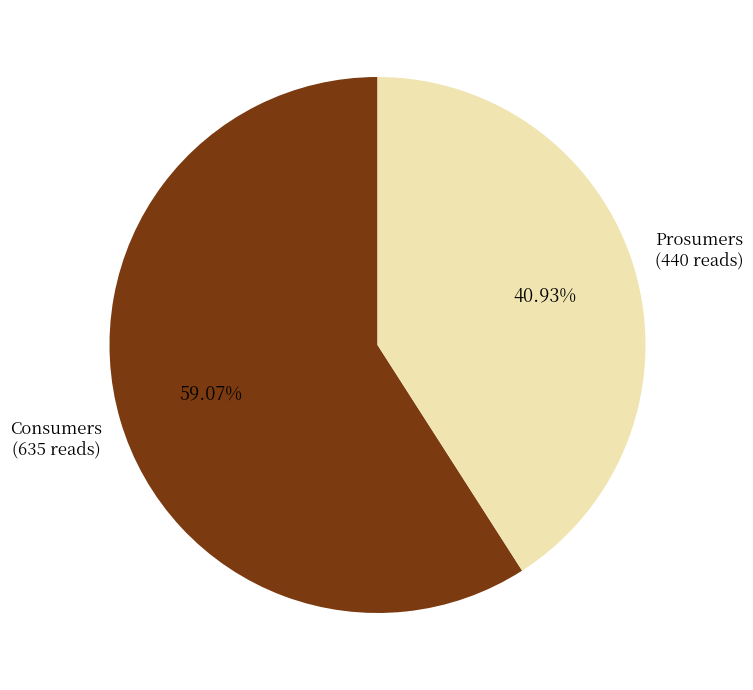

To the nearest percent, what portion does Prosumers represent?

41%